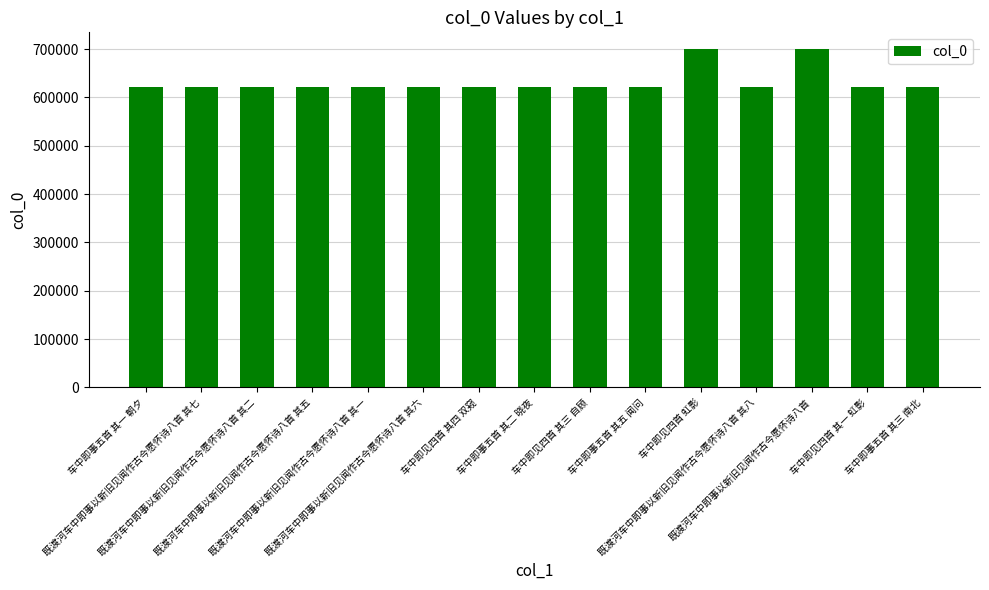

Is it true that the value at 车中即见四首 其一 虹影 is 622284?

True